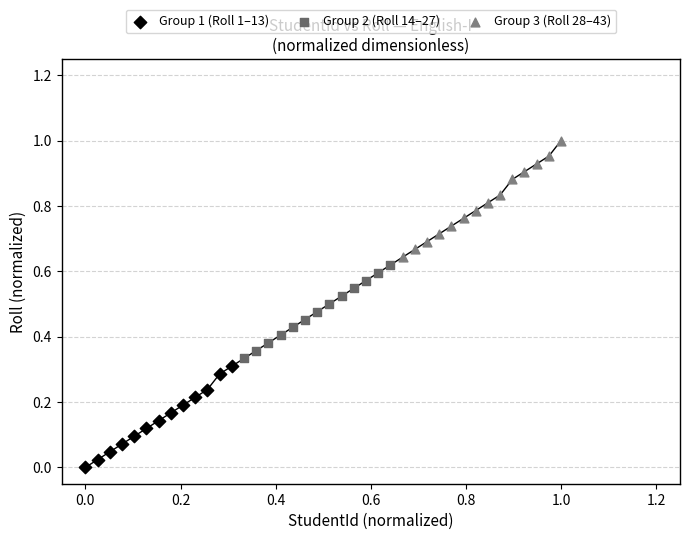

Which series contains the lowest Y value?

Group 1 (Roll 1–13)